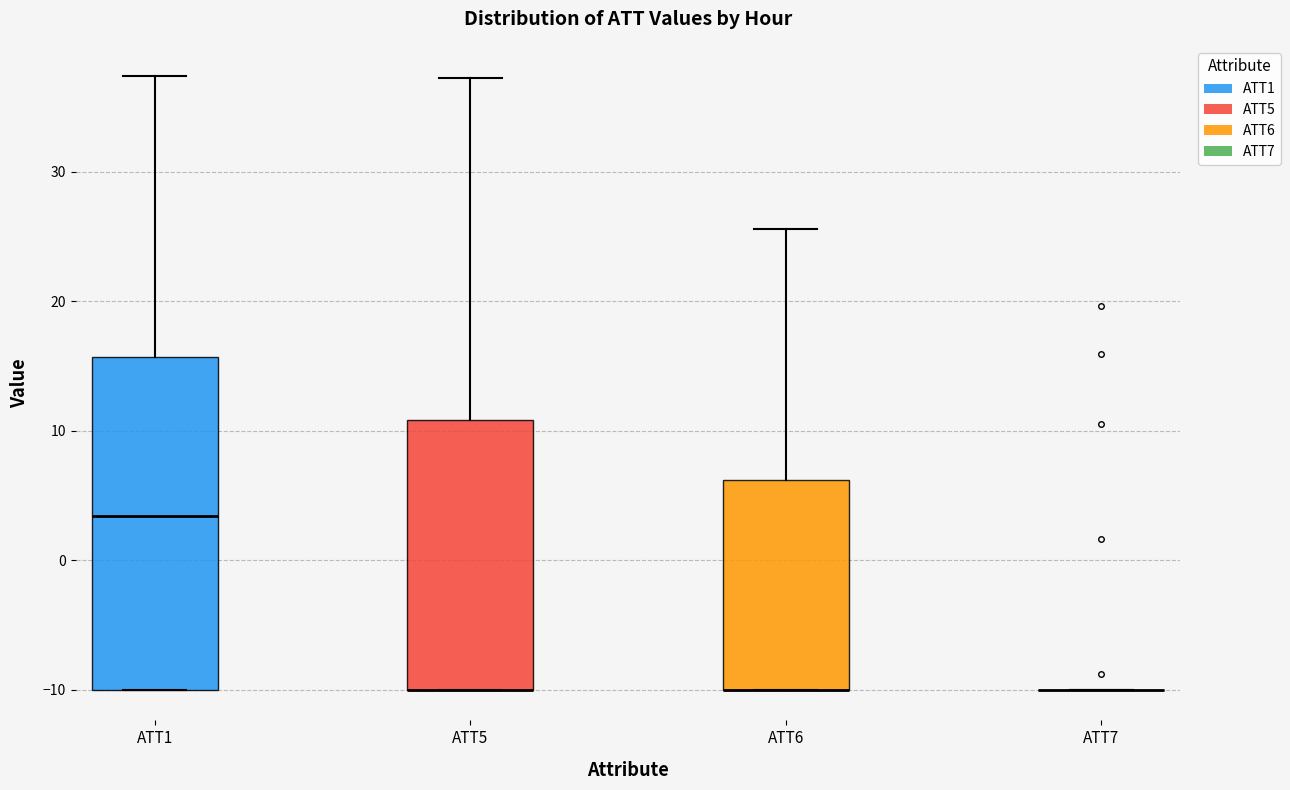

Where does the median line of the box for ATT1 sit on the y-axis? The values are not printed on the chart, so give them approximately, as read against the axis.

3